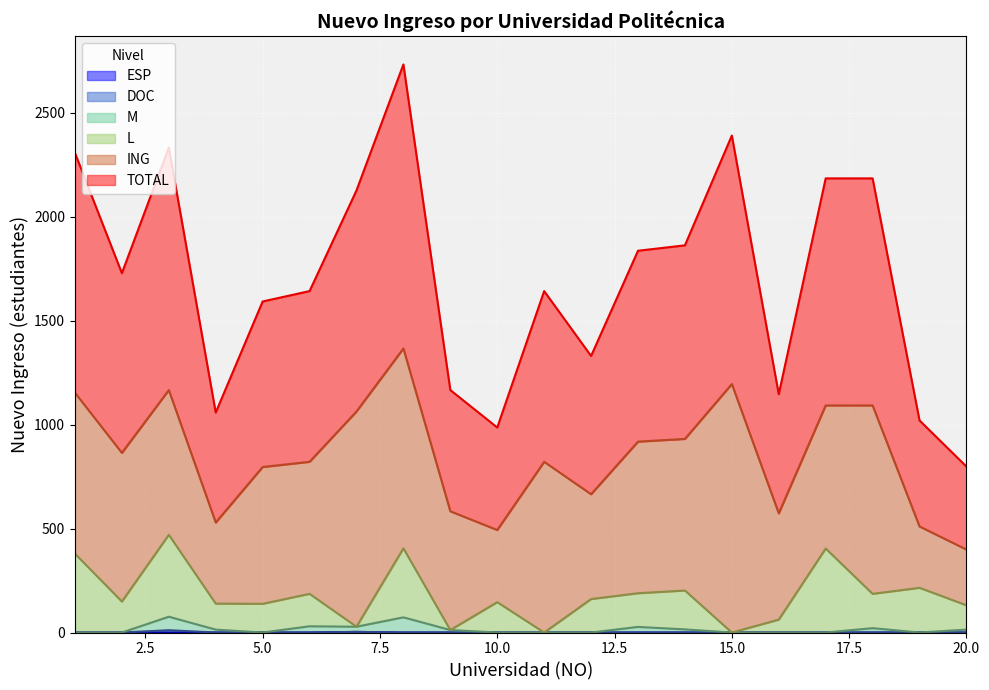

What is the total value across all series at 11?

821